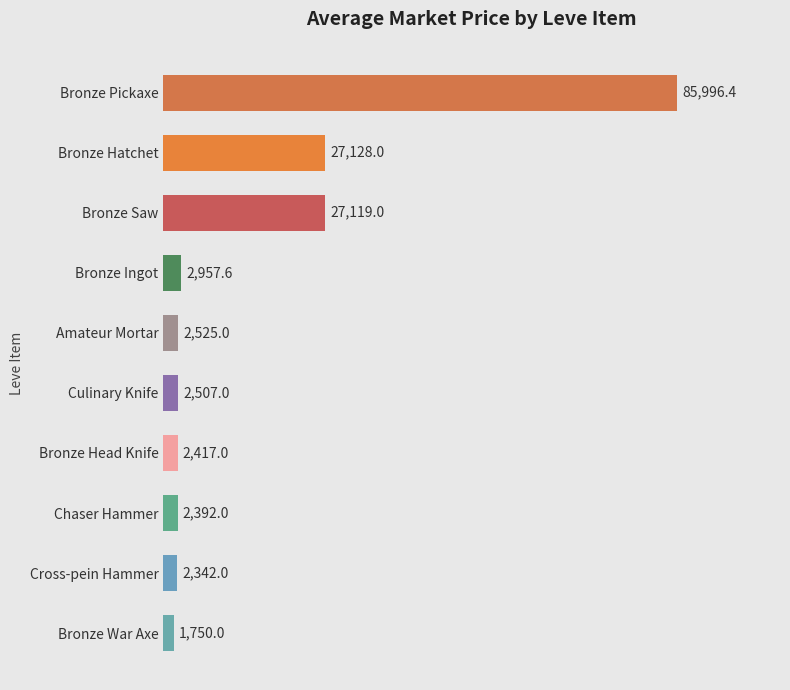

How many data points does each series have?

10